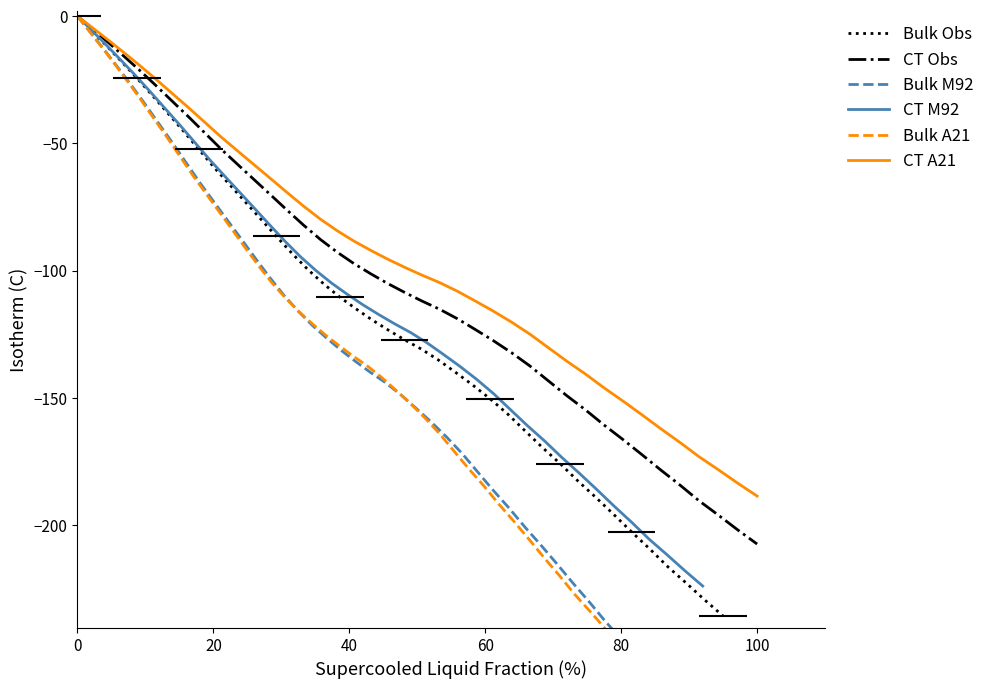

Does the chart have visible grid lines?

No